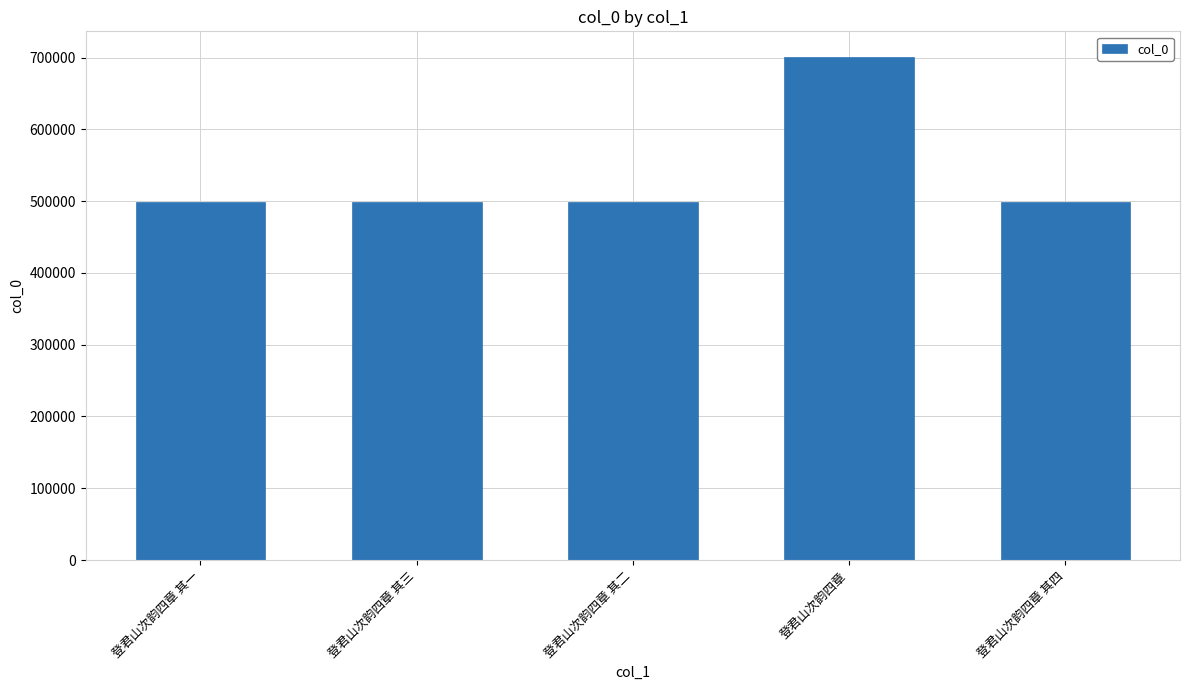

True or false: the data shows 701419 at 登君山次韵四章.

True